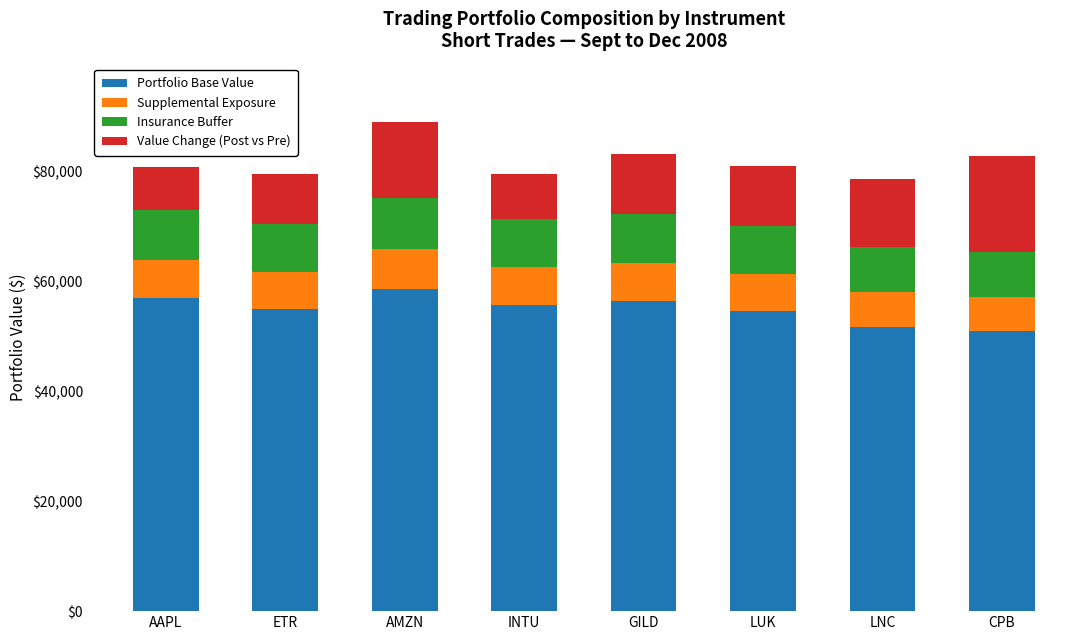

What is the total value across all series at CPB?

82939